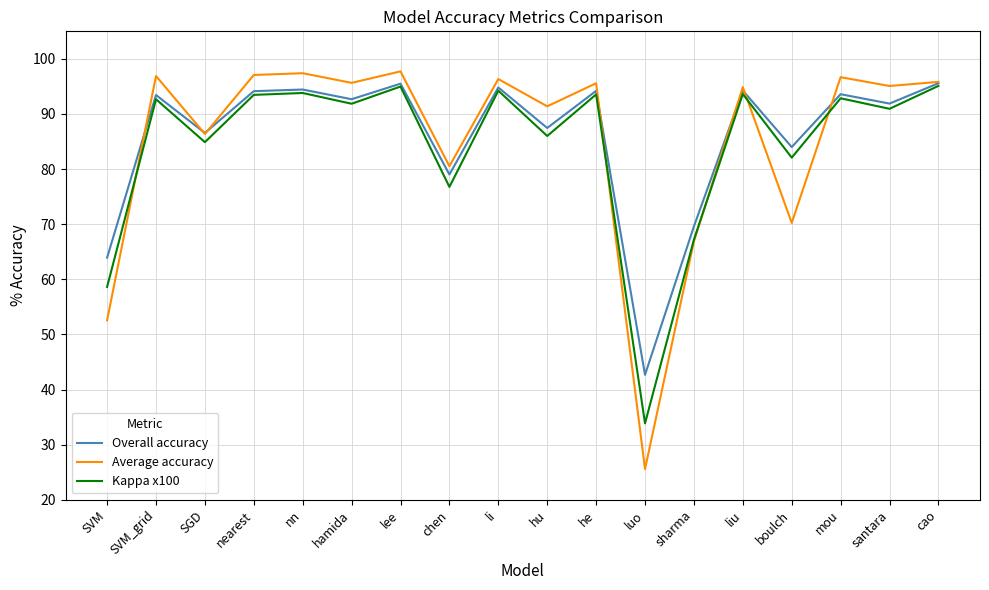

How many distinct data groups are displayed?

3